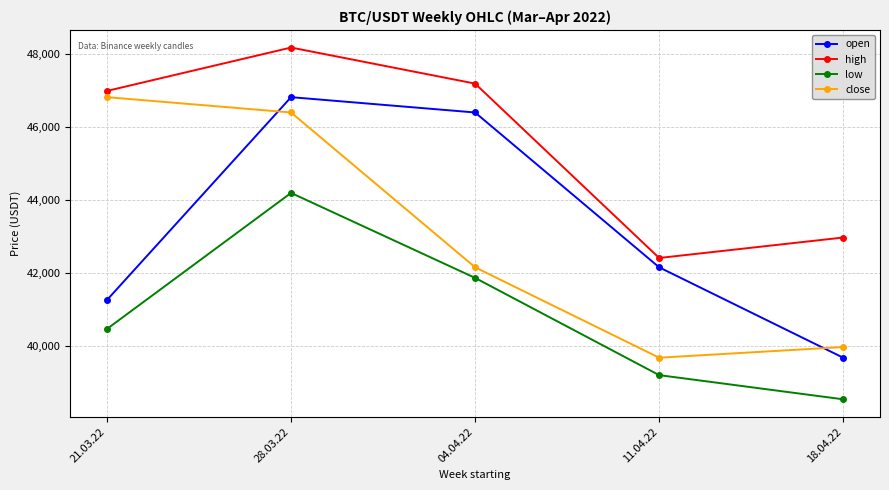

What is the label of the 3rd point from the right?

04.04.22